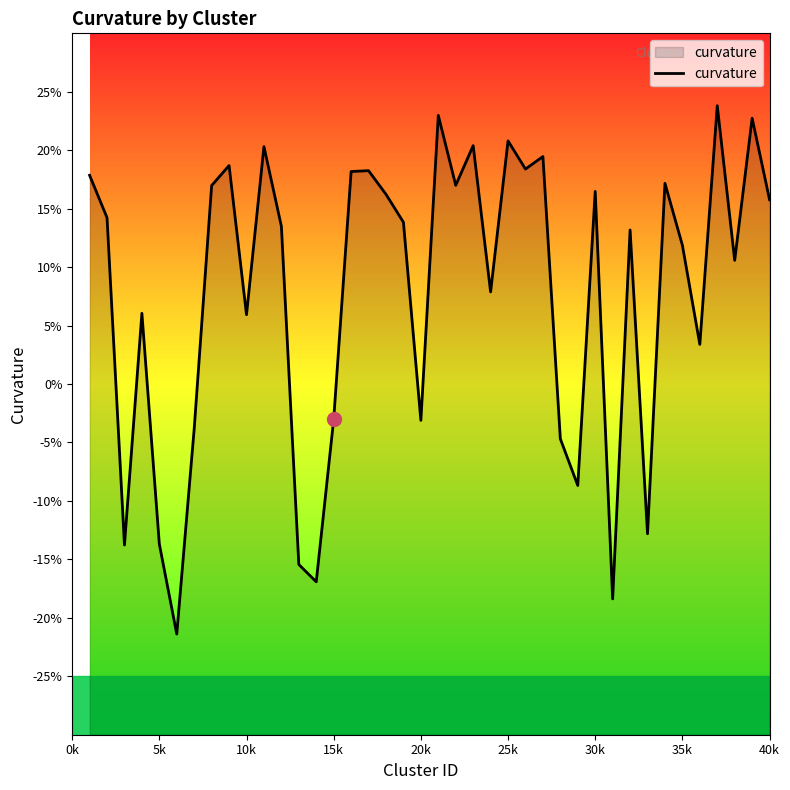

How many values exceed 13?

22